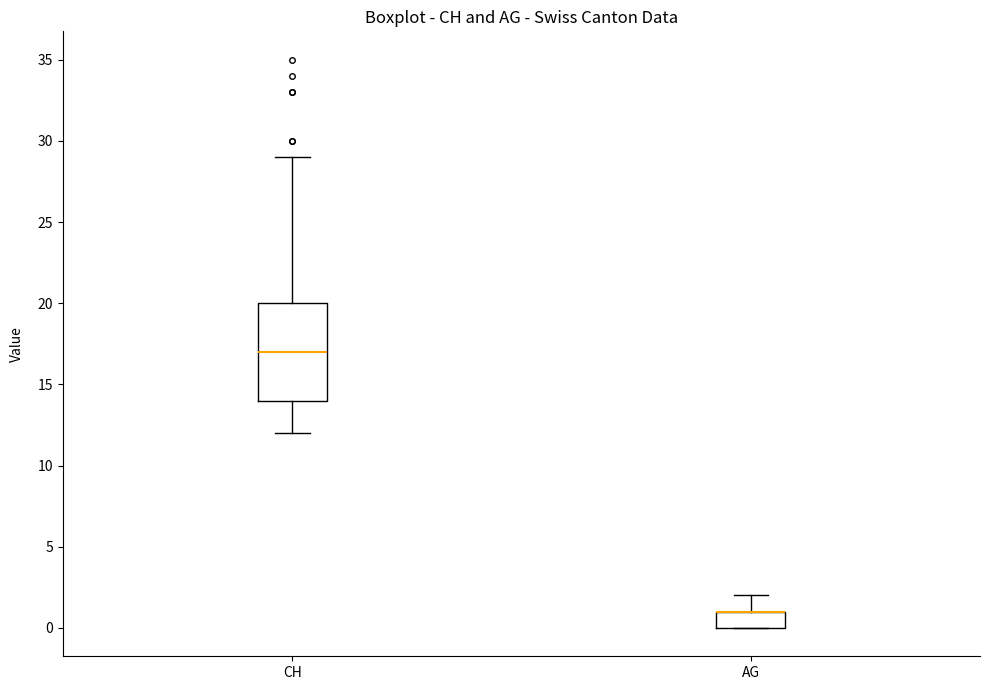

Reading left to right, read every box against the y-axis: the position of its median line, the range the box covers, and the ends of its whiskers. The values are not printed on the chart, so give them approximately, as read against the axis.

CH: median 17, box 14 to 20, whiskers 12 to 29
AG: median 1 (drawn on the box's upper edge), box 0 to 1, whiskers 0 to 2